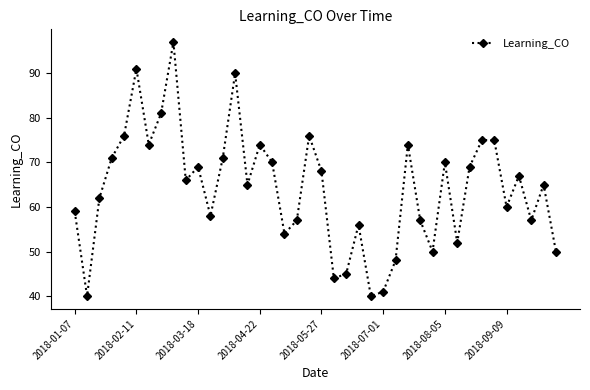

What is the value of the 7th point from the left?

74